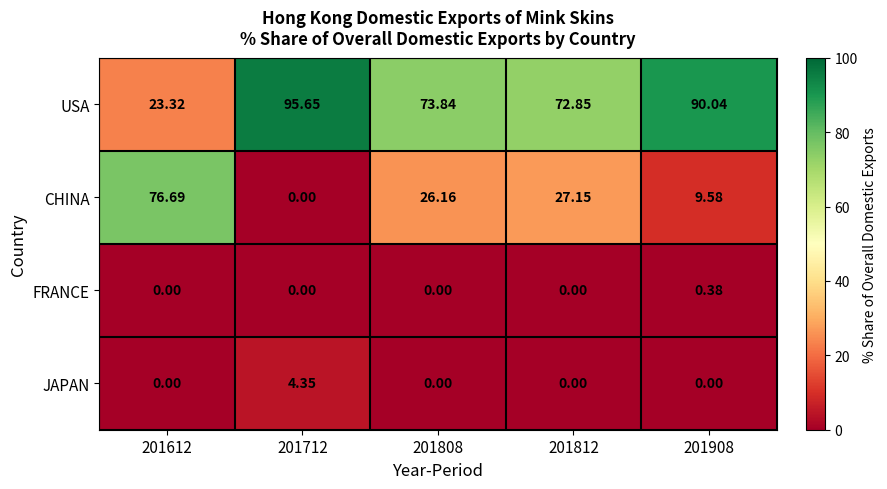

Which series changed the most between 201612 and 201908?

CHINA